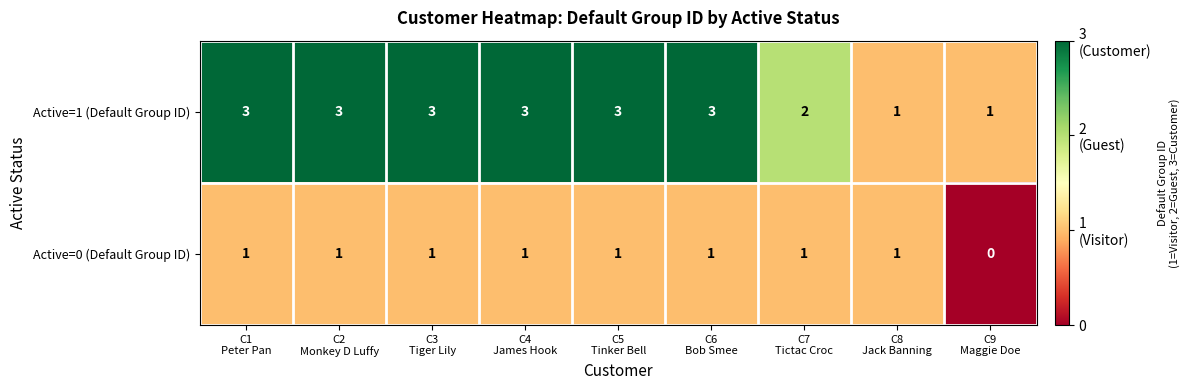

At C1
Peter Pan, list the series in order from smallest to largest.

Active=0 (Default Group ID), Active=1 (Default Group ID)